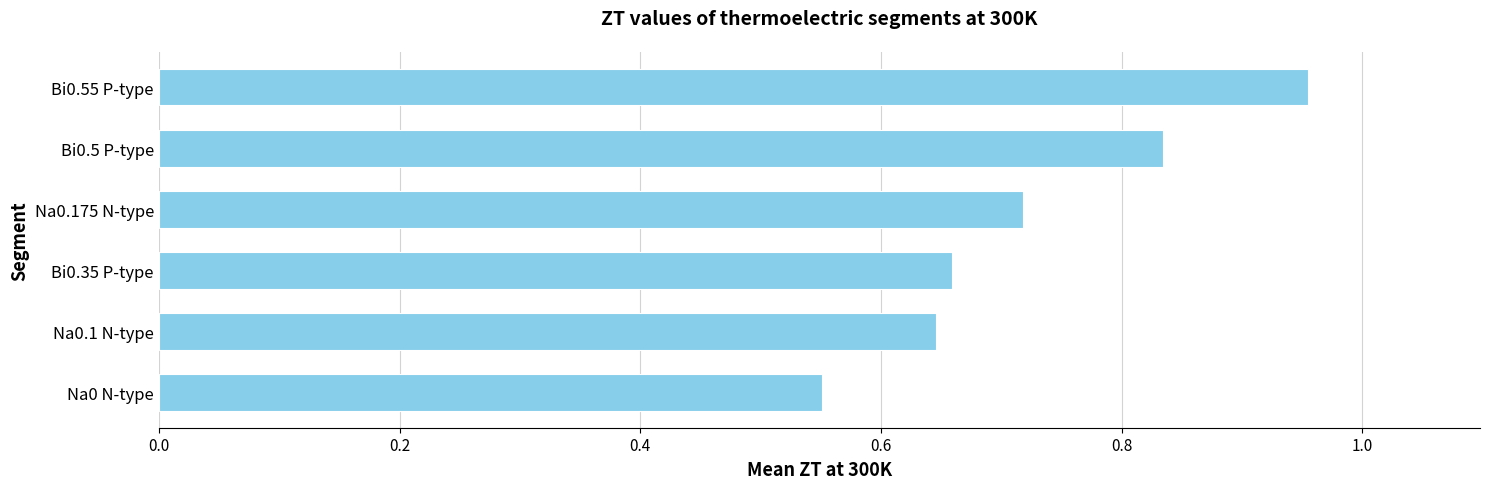

Does the chart contain any negative values?

No